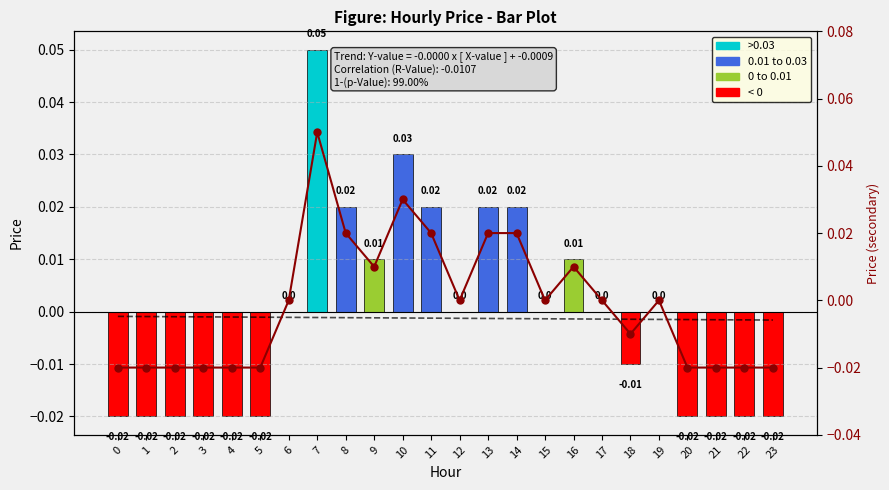

Reading left to right, list all the values displayed in this chart.

0=-0.0	1=-0.0	2=-0.0	3=-0.0	4=-0.0	5=-0.0	6=0.0	7=0.1	8=0.0	9=0.0	10=0.0	11=0.0	12=0.0	13=0.0	14=0.0	15=0.0	16=0.0	17=0.0	18=-0.0	19=0.0	20=-0.0	21=-0.0	22=-0.0	23=-0.0